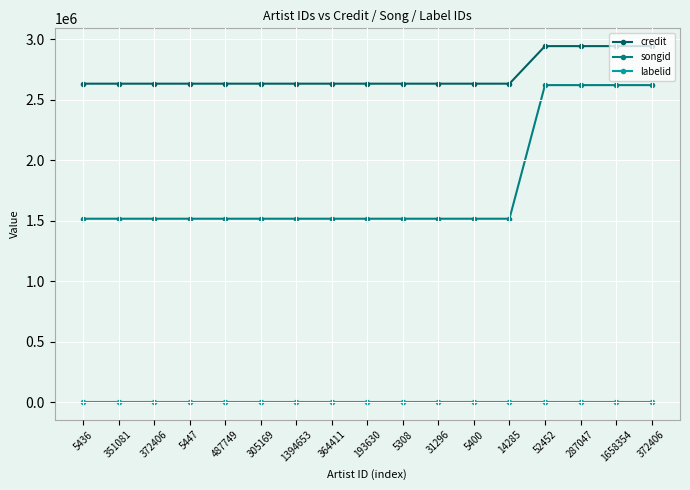

What are all the series names shown in the legend?

credit, songid, labelid